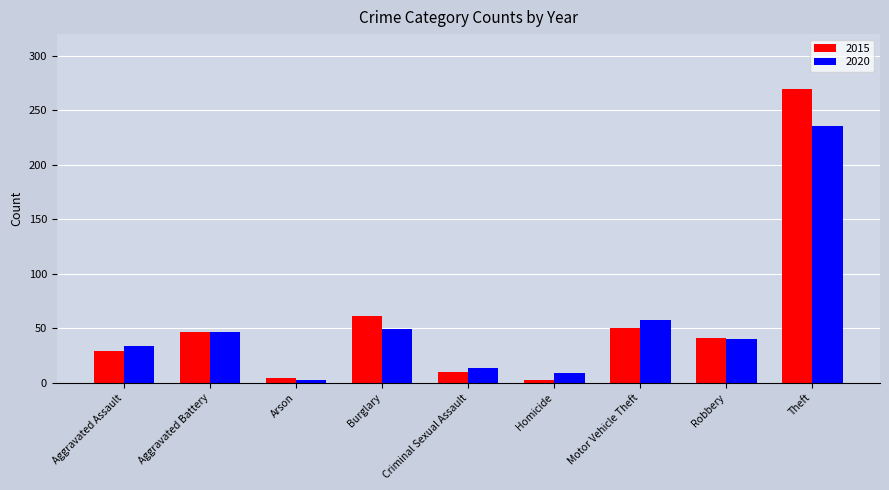

Which series has the largest range (max minus min)?

2015